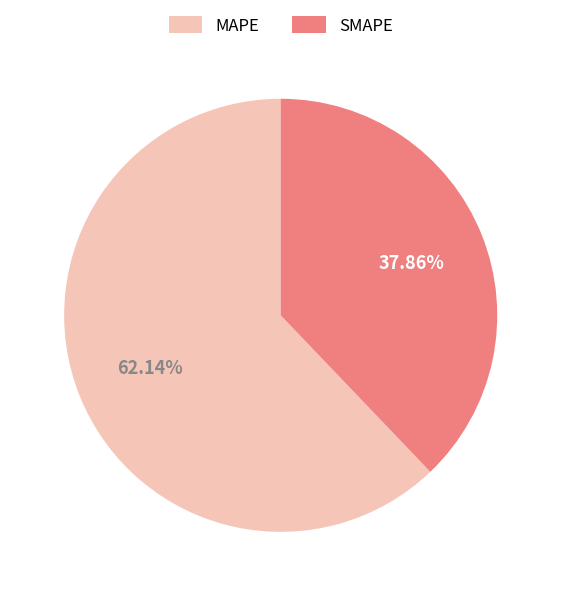

What is the smallest slice in the pie chart?

SMAPE